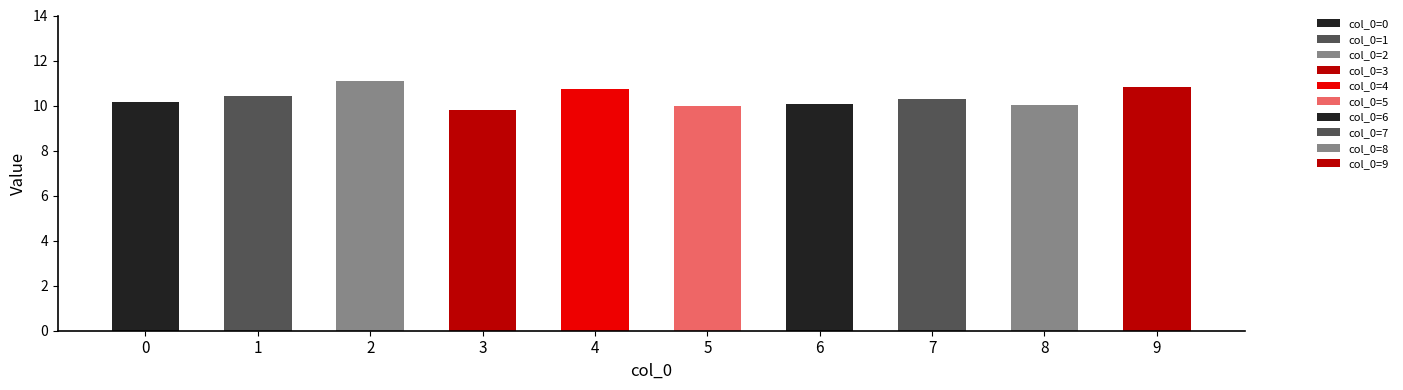

How many values are below 10?

2